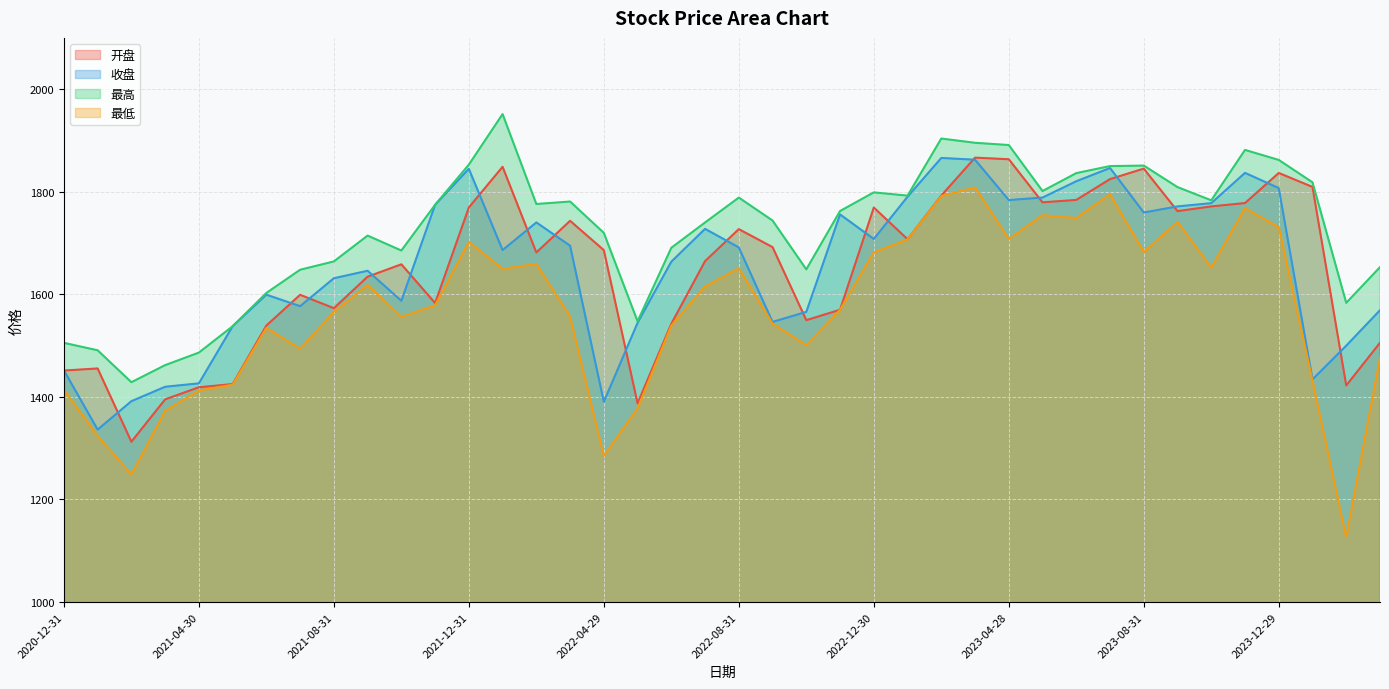

Which has a higher value, 2021-11-30 or 2022-01-28?

2022-01-28